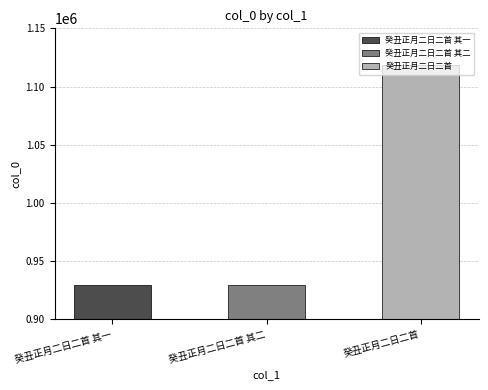

Approximately how many times larger is the value at 癸丑正月二日二首 compared to 癸丑正月二日二首 其一?

1.2